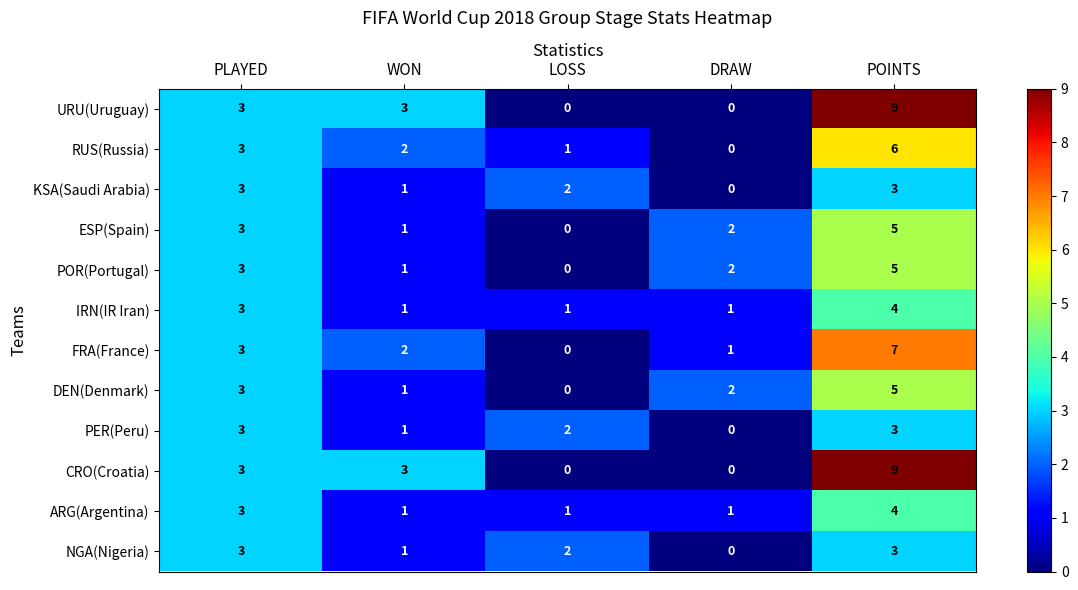

At how many categories does at least one series exceed 4?

1